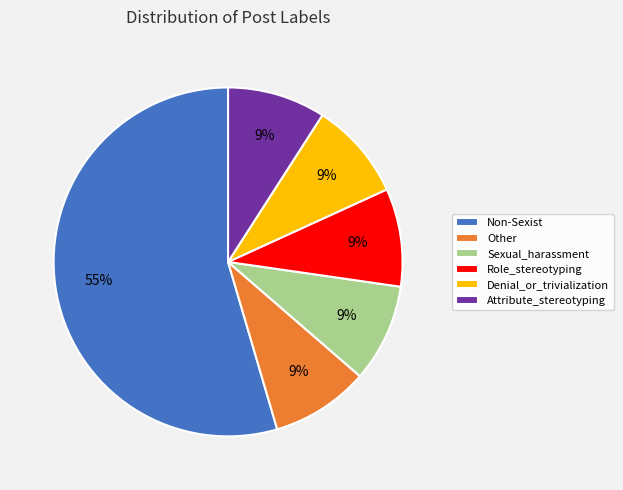

To the nearest percent, what portion does Non-Sexist represent?

55%